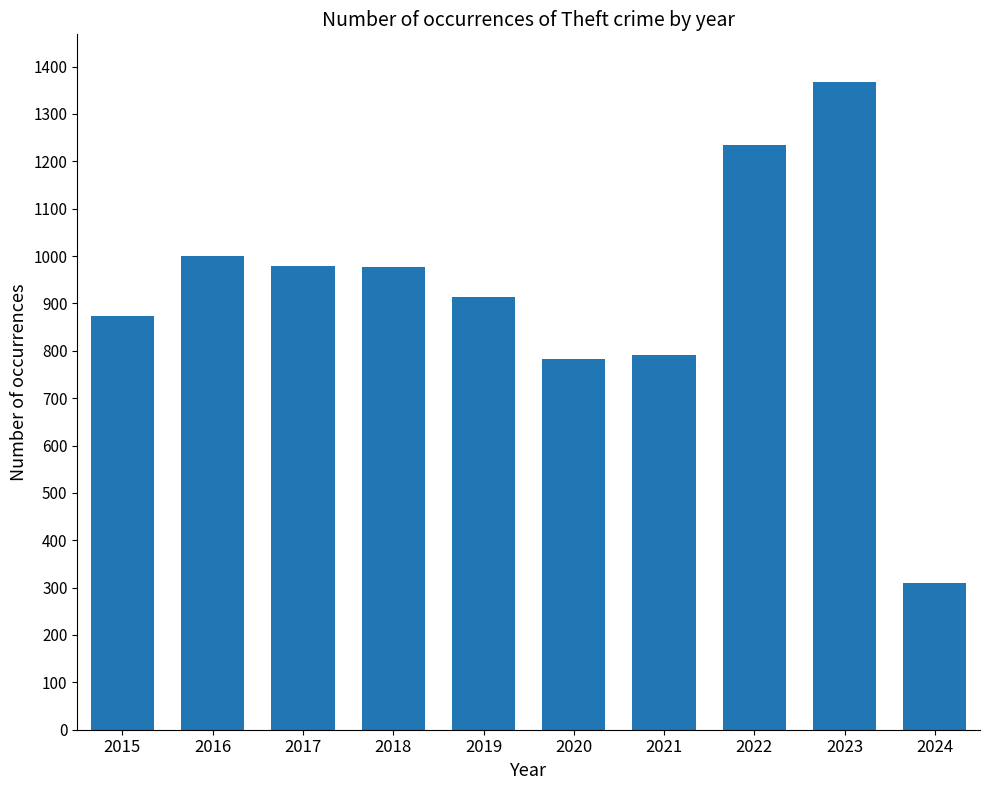

What is the change in value from 2023 to 2024?

-1058